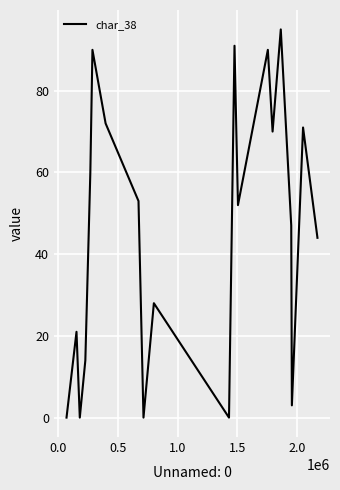

What is the difference between the maximum and minimum values?

95